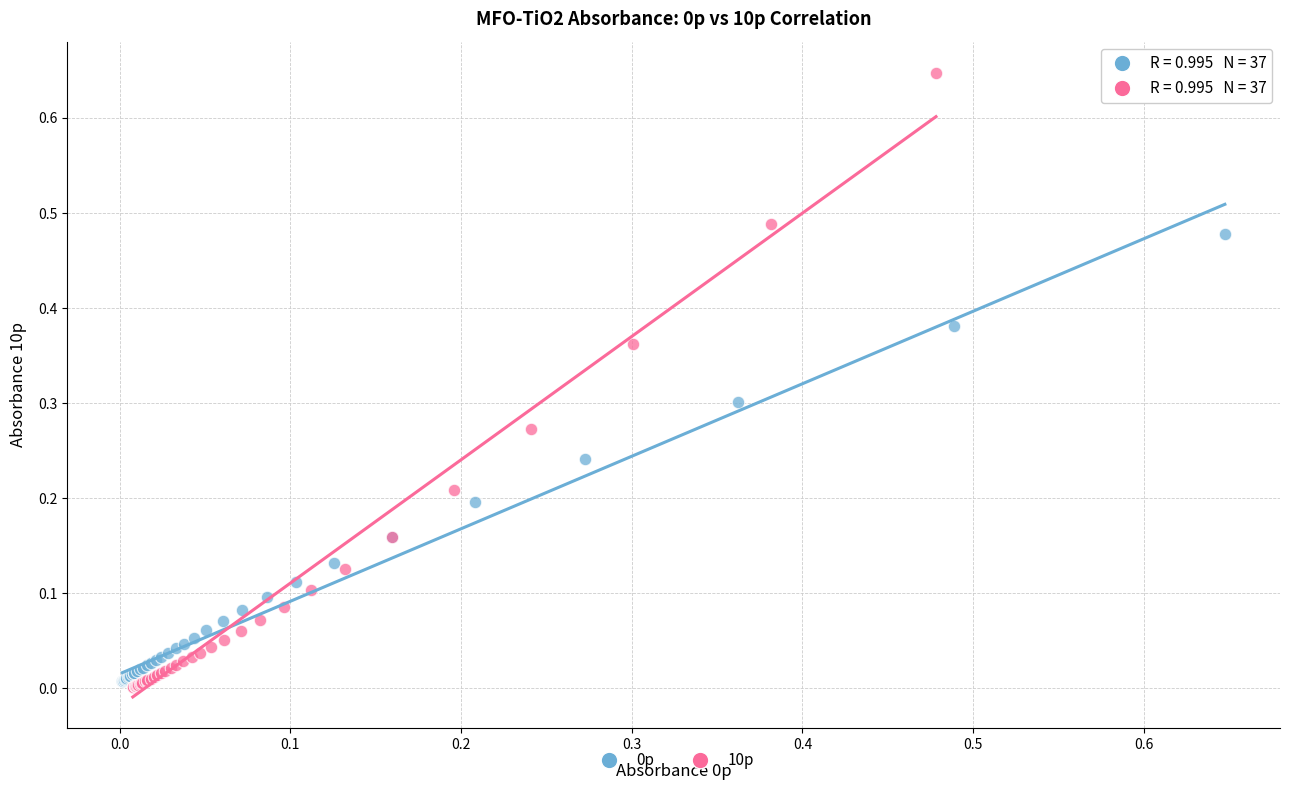

Which series has the widest spread of Y values?

10p